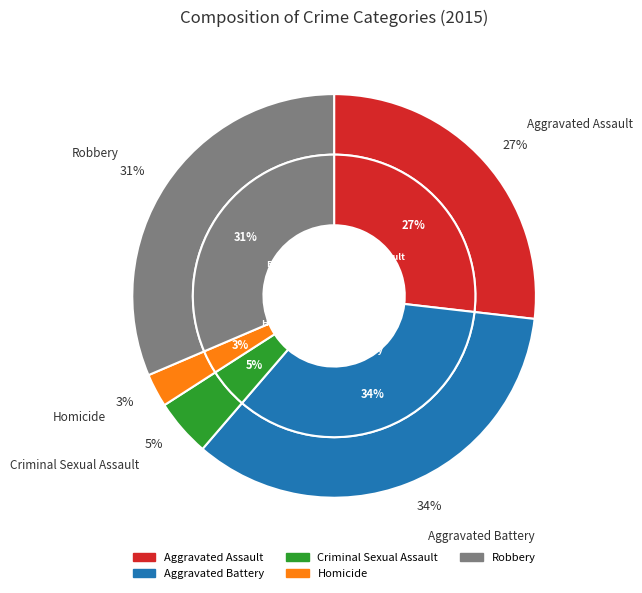

Combined, do Homicide and Aggravated Battery account for over 50%?

No